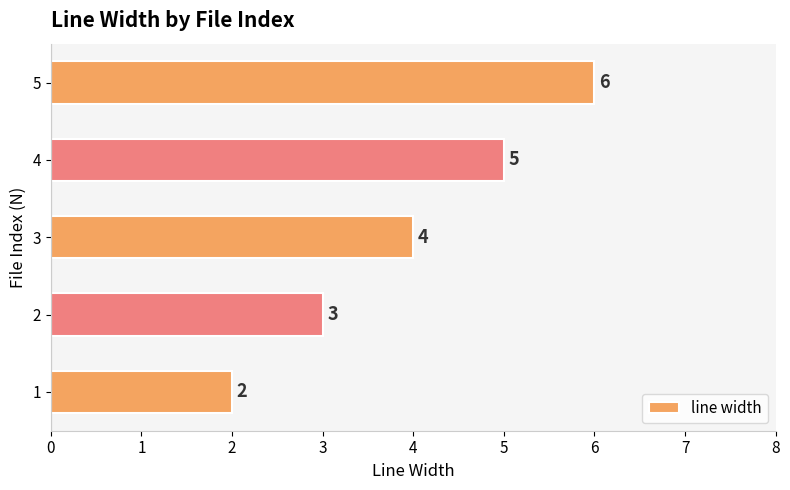

What is the average value?

4